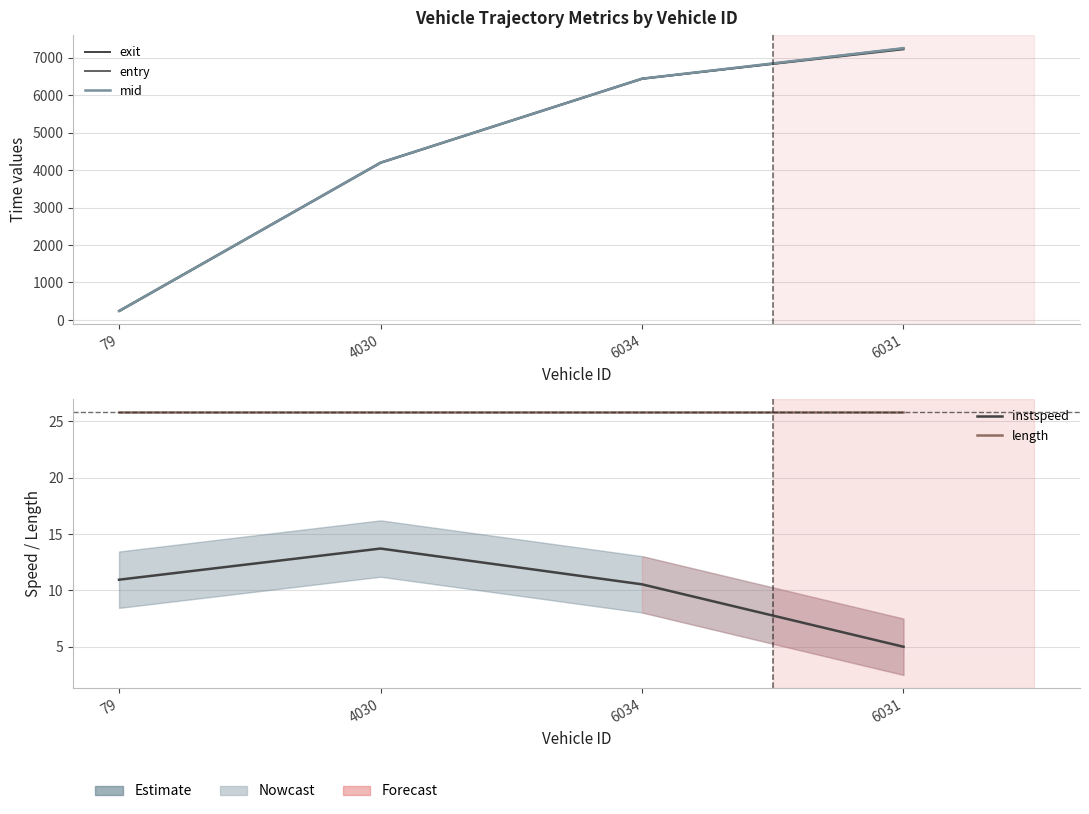

What is the lowest value of the exit series?

240.4